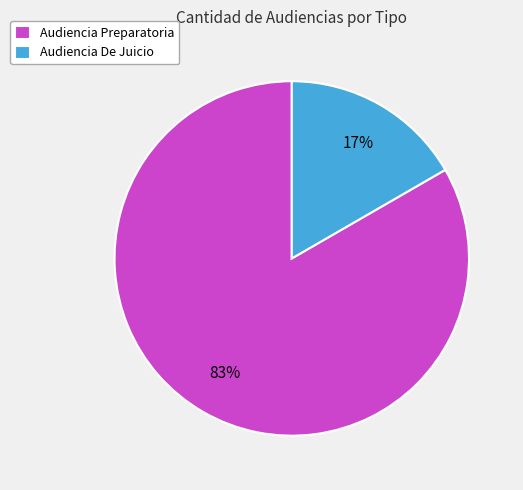

Do Audiencia De Juicio and Audiencia Preparatoria together represent more than half of the pie?

Yes